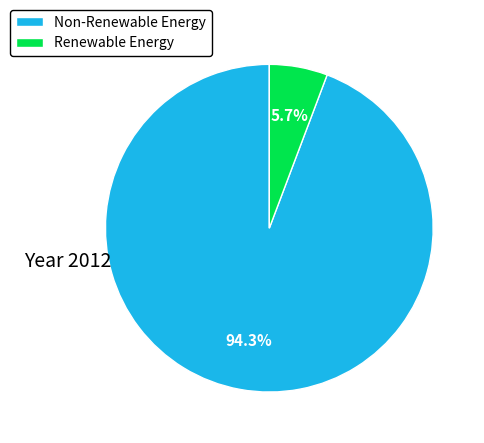

Which category has the biggest portion of the pie?

Non-Renewable Energy